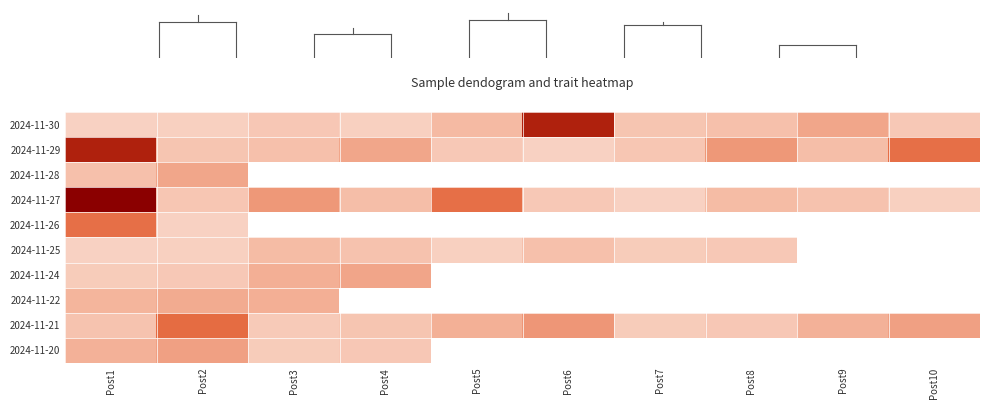

At which category does the chart reach its minimum across all series?

Post3